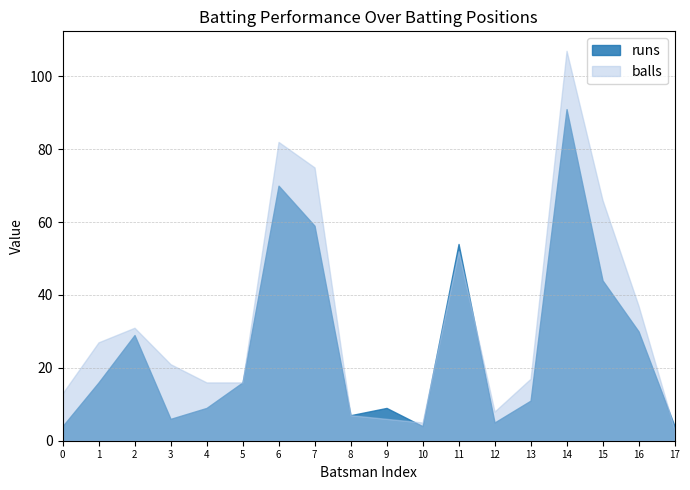

Between 4 and 7, which series saw the biggest shift?

balls